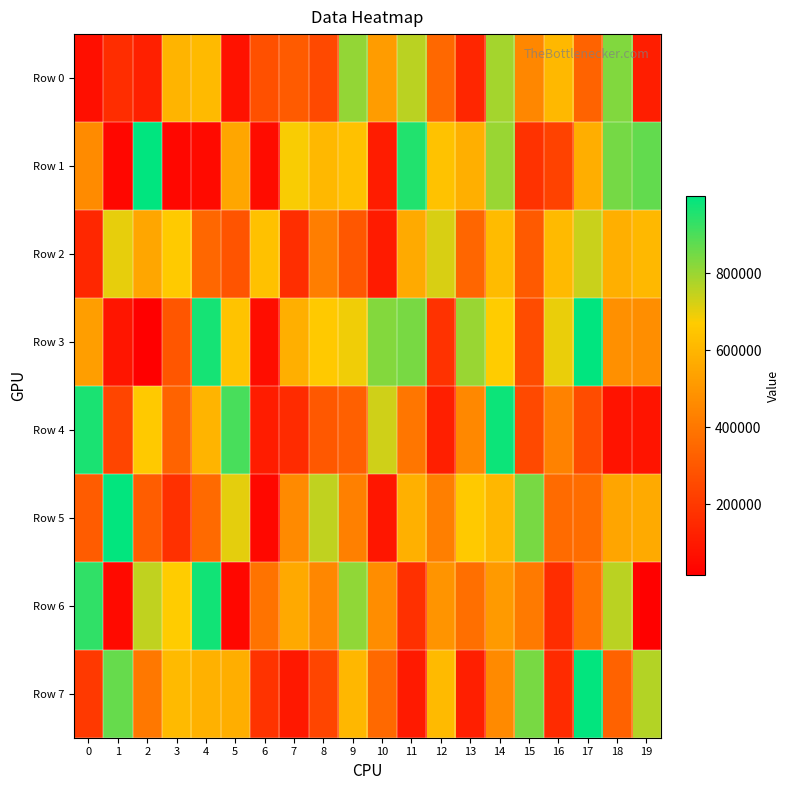

Reading left to right, list all the values displayed in this chart.

Row 0: 0=65966	1=162231	2=120544	3=594193	4=610983	5=73845	6=274200	7=307279	8=252294	9=807183	10=517544	11=760762	12=350306	13=140734	14=787753	15=450293	16=609035	17=336354	18=830553	19=112374
Row 1: 0=462158	1=40216	2=998275	3=39365	4=52672	5=549777	6=53438	7=680153	8=607554	9=636343	10=108287	11=953694	12=638836	13=578580	14=801476	15=177463	16=229688	17=575321	18=847242	19=869190
Row 2: 0=142176	1=702225	2=549473	3=667859	4=349195	5=286178	6=636077	7=165411	8=422182	9=296463	10=104858	11=564458	12=721837	13=343691	14=617674	15=306928	16=611124	17=741523	18=577515	19=610672
Row 3: 0=524576	1=85360	2=14614	3=292282	4=971948	5=642570	6=59014	7=577795	8=664396	9=689402	10=827712	11=843222	12=177826	13=800465	14=671305	15=263952	16=695870	17=999489	18=478321	19=472642
Row 4: 0=964716	1=238492	2=662157	3=335287	4=594990	5=906991	6=107957	7=156483	8=300217	9=326194	10=732310	11=399151	12=117979	13=454187	14=980419	15=250330	16=437015	17=264590	18=79952	19=82505
Row 5: 0=311601	1=995401	2=317241	3=169319	4=360605	5=705234	6=41698	7=460348	8=749725	9=429455	10=89755	11=581637	12=425035	13=661552	14=604167	15=845293	16=361147	17=368454	18=547205	19=561737
Row 6: 0=936693	1=51135	2=750773	3=671830	4=973232	5=39630	6=384875	7=558638	8=452613	9=812955	10=469921	11=170285	12=494043	13=373681	14=512614	15=407667	16=160895	17=391173	18=760066	19=21545
Row 7: 0=200520	1=865190	2=401500	3=613062	4=586171	5=573090	6=180527	7=91666	8=239343	9=606815	10=355798	11=102818	12=613793	13=114646	14=457612	15=845350	16=155312	17=992918	18=330670	19=765263